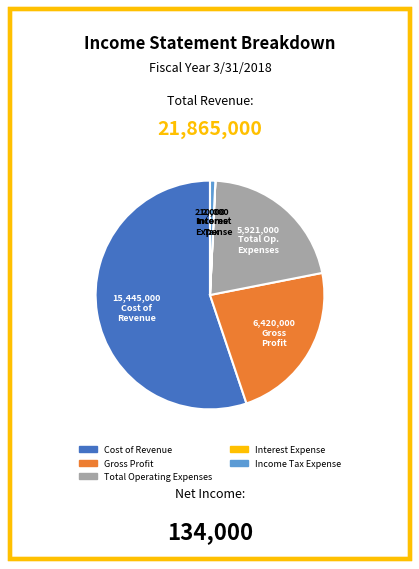

The Cost of Revenue slice represents 64% of the pie. True or false?

False